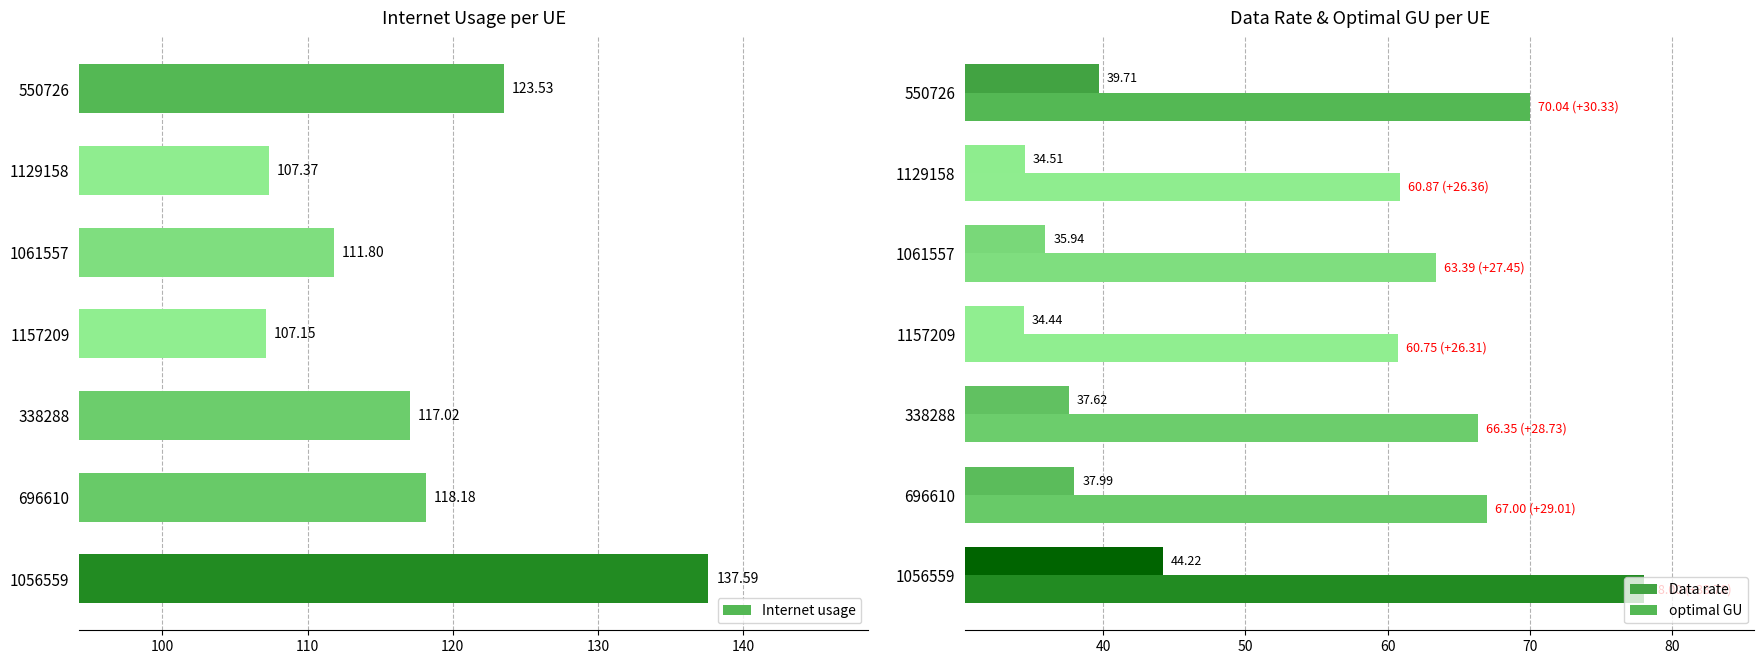

What is the average value of the Internet usage series?

117.5